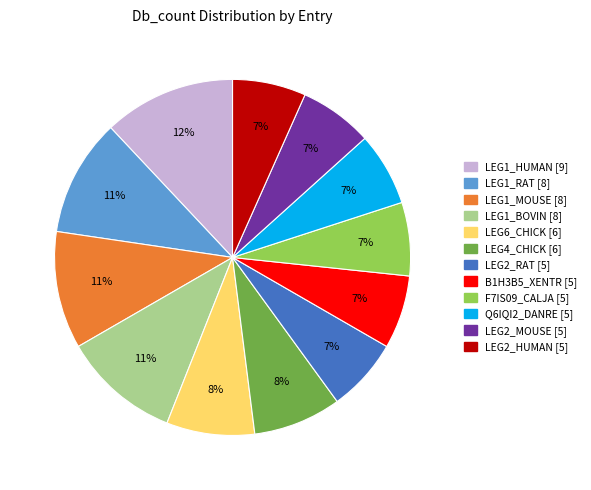

To the nearest percent, what percentage of the pie is LEG2_HUMAN [5]?

7%